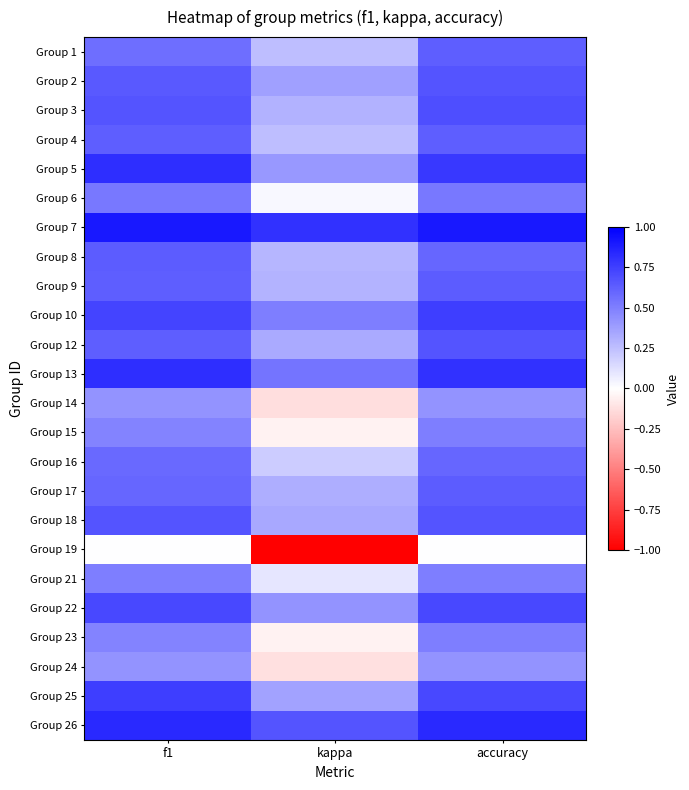

Which has a higher value, kappa or f1?

f1